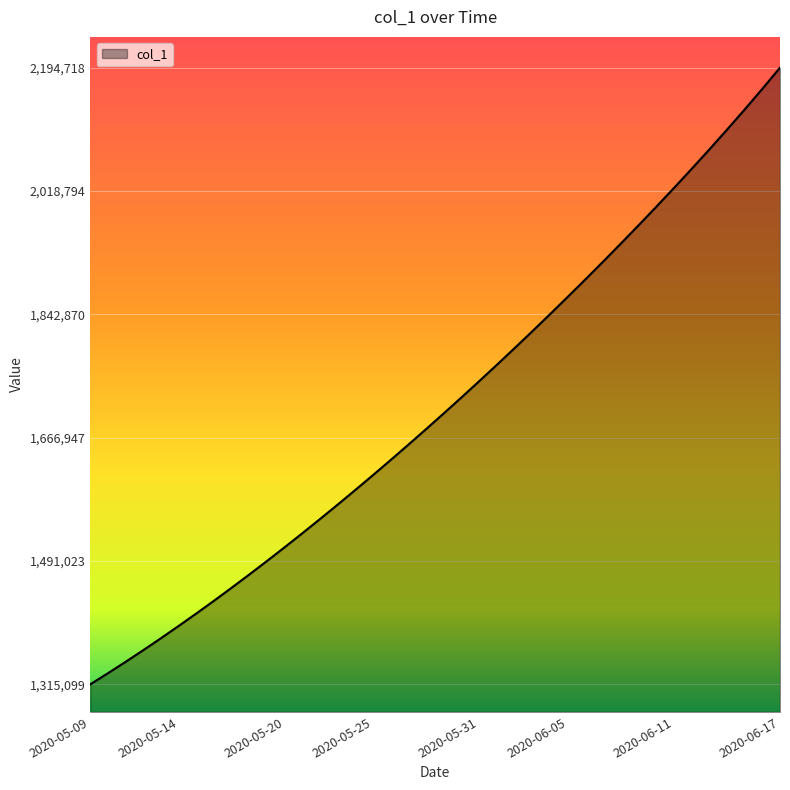

What is the difference between the maximum and minimum values?

879619.0